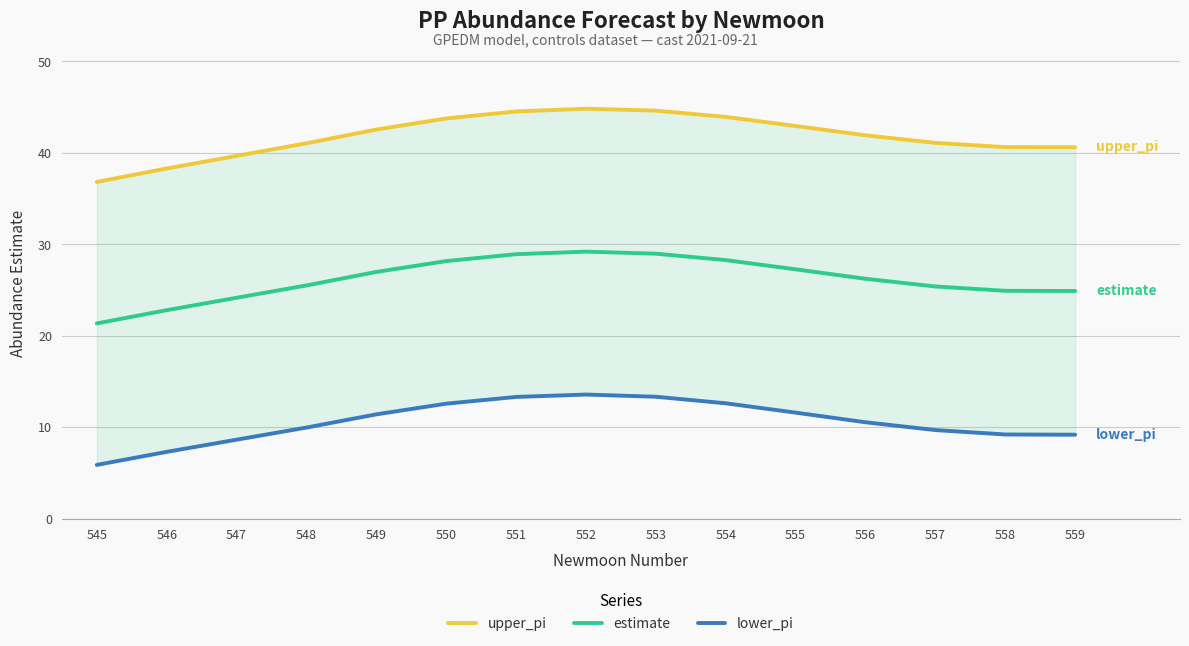

Does the chart display data point markers on the line(s)?

No